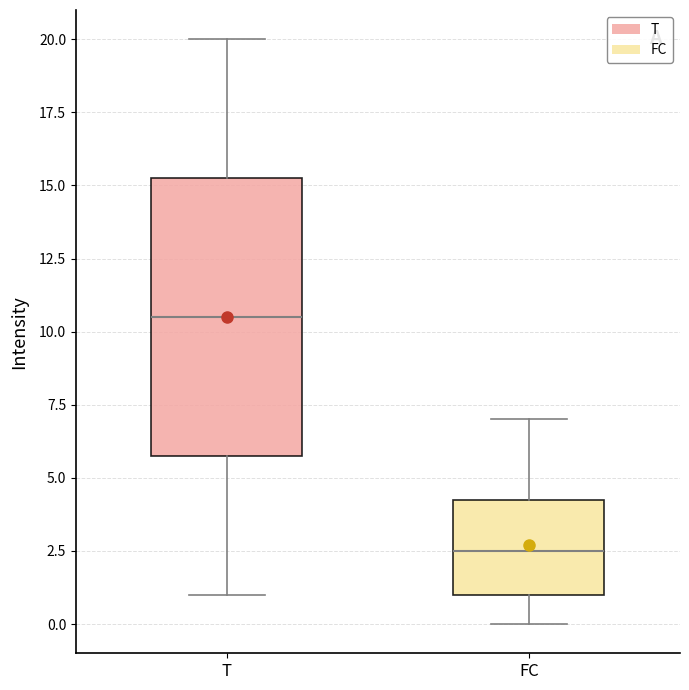

Where is the lower edge of the box for FC on the y-axis? The values are not printed on the chart, so give them approximately, as read against the axis.

1.0